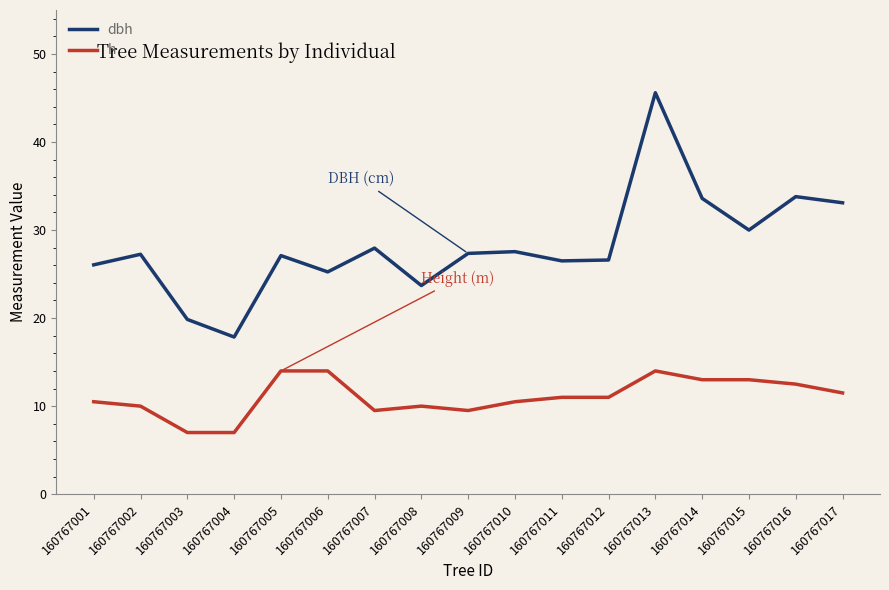

Which series has the widest spread of values?

dbh